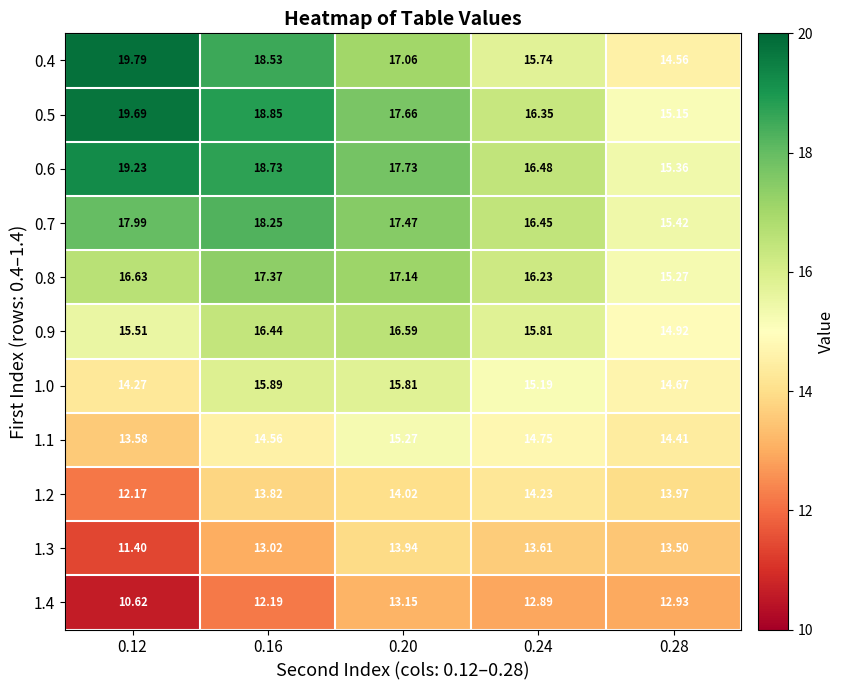

Reading left to right, list all the values displayed in this chart.

0.4: 0.12=19.8	0.16=18.5	0.20=17.1	0.24=15.7	0.28=14.6
0.5: 0.12=19.7	0.16=18.9	0.20=17.7	0.24=16.4	0.28=15.2
0.6: 0.12=19.2	0.16=18.7	0.20=17.7	0.24=16.5	0.28=15.4
0.7: 0.12=18.0	0.16=18.2	0.20=17.5	0.24=16.4	0.28=15.4
0.8: 0.12=16.6	0.16=17.4	0.20=17.1	0.24=16.2	0.28=15.3
0.9: 0.12=15.5	0.16=16.4	0.20=16.6	0.24=15.8	0.28=14.9
1.0: 0.12=14.3	0.16=15.9	0.20=15.8	0.24=15.2	0.28=14.7
1.1: 0.12=13.6	0.16=14.6	0.20=15.3	0.24=14.8	0.28=14.4
1.2: 0.12=12.2	0.16=13.8	0.20=14.0	0.24=14.2	0.28=14.0
1.3: 0.12=11.4	0.16=13.0	0.20=13.9	0.24=13.6	0.28=13.5
1.4: 0.12=10.6	0.16=12.2	0.20=13.2	0.24=12.9	0.28=12.9